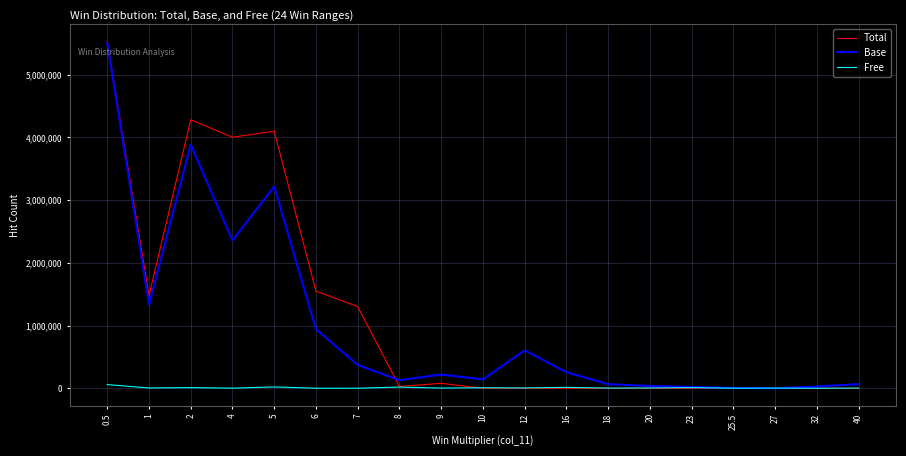

At which category is the sum across all series the highest?

0.5